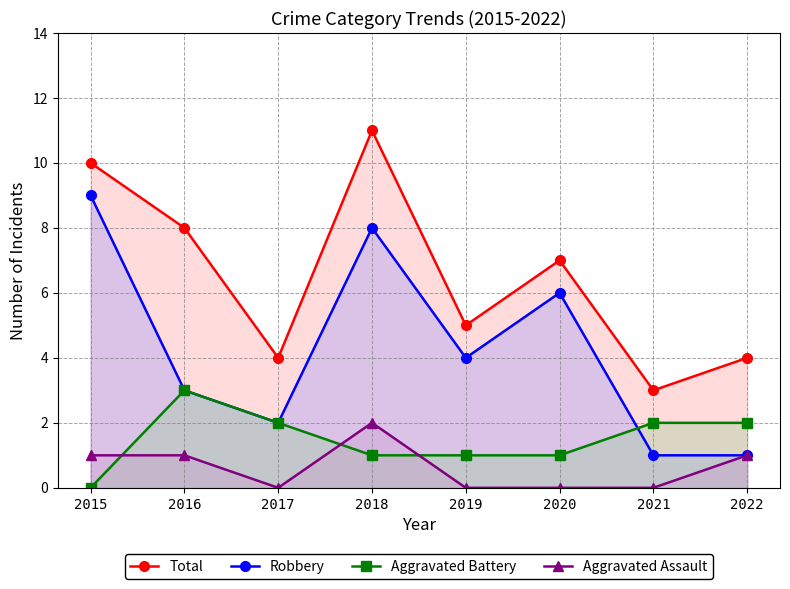

The Robbery series shows 1 at 2017. True or false?

False